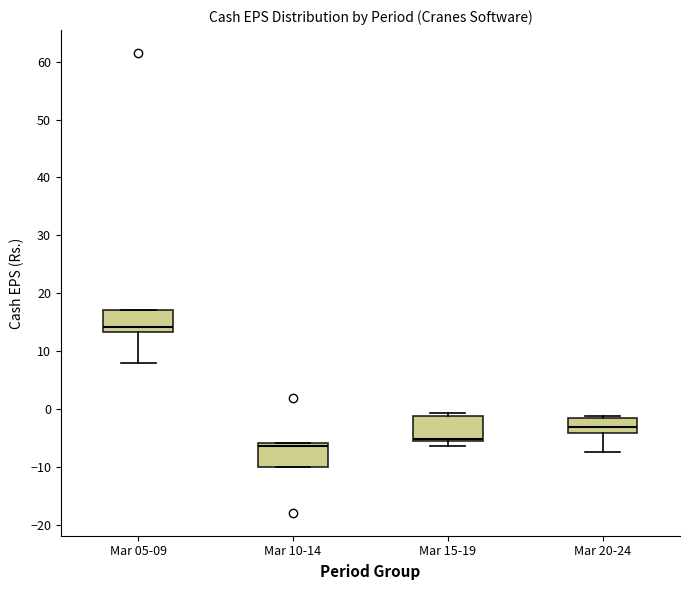

Reading left to right, transcribe this box plot: for each box, give where its median line is, the range the box spans, and where its two whiskers end, as read against the y-axis. The values are not printed on the chart, so give them approximately, as read against the axis.

Mar 05-09: median 14, box 13 to 17, whiskers 8 to 17
Mar 10-14: median -6 (just below the box's upper edge), box -10 to -6, whiskers -10 to -6
Mar 15-19: median -5, box -6 to -1, whiskers -6 (just below the box's lower edge) to -1 (just above the box's upper edge)
Mar 20-24: median -3, box -4 to -2, whiskers -7 to -1